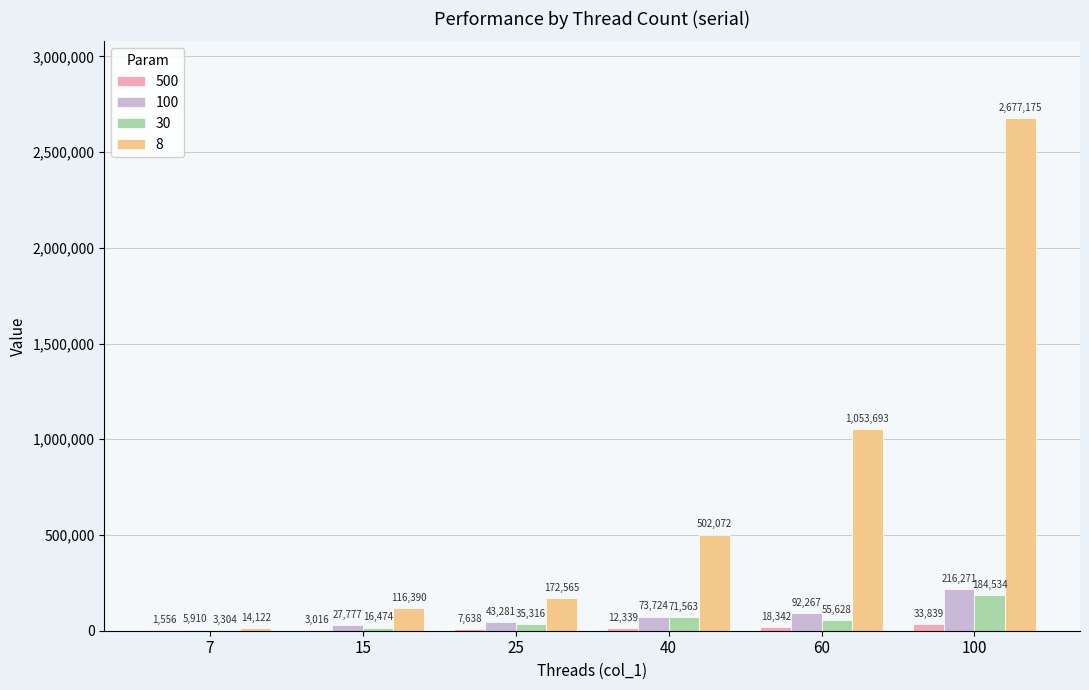

At which category is the sum across all series the highest?

100